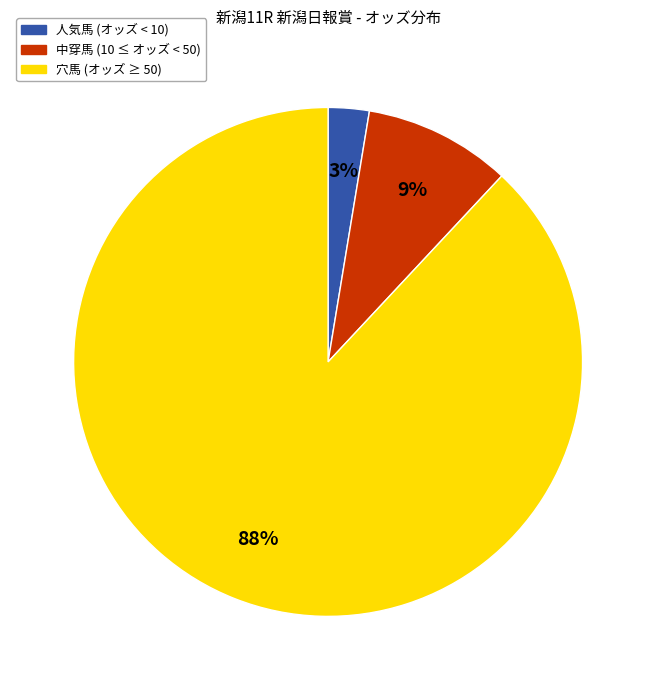

To the nearest percent, what is the average slice percentage?

33%